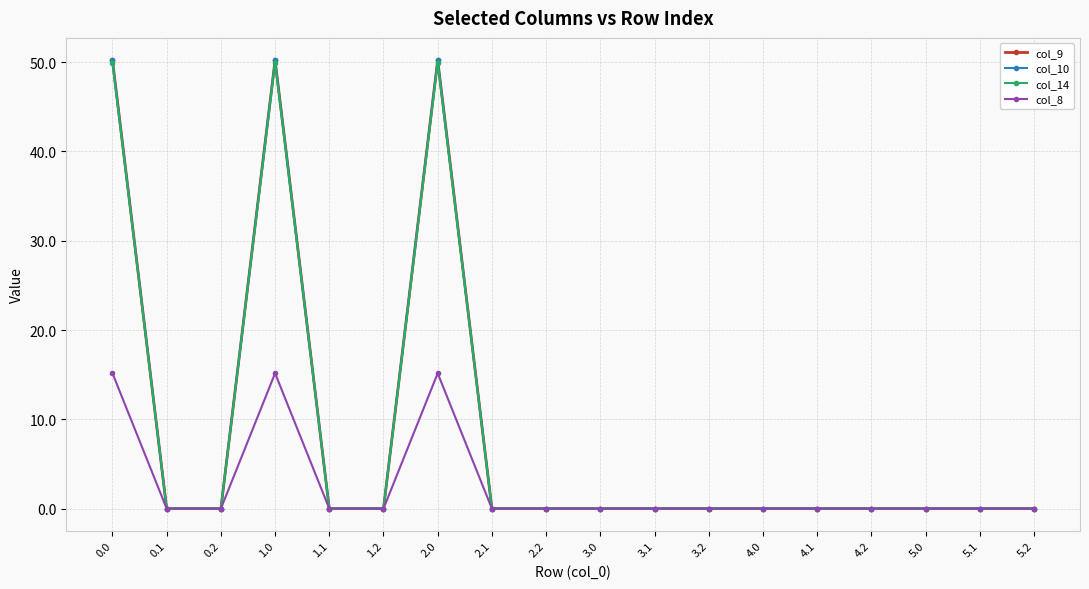

Does the chart have visible grid lines?

Yes